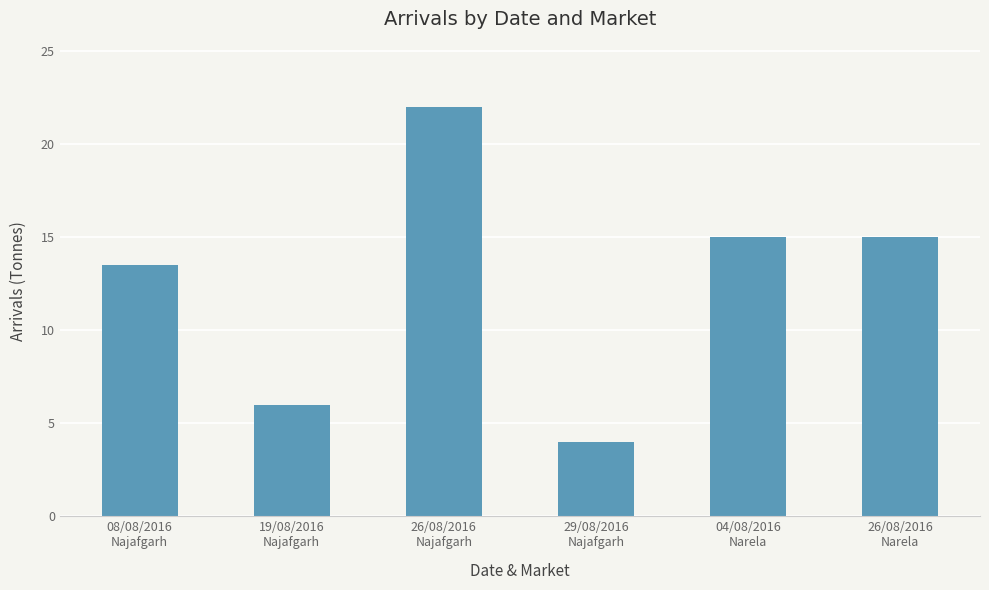

How many values are below 15?

3